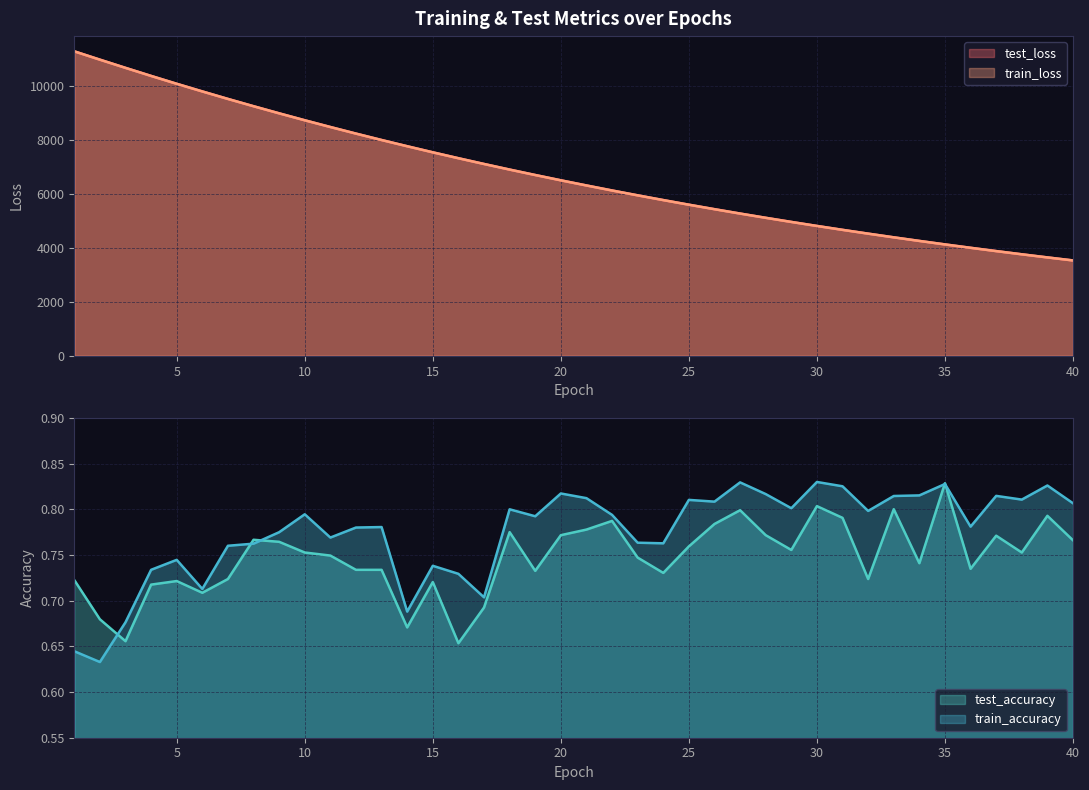

Which label corresponds to the smallest value in the chart?

2